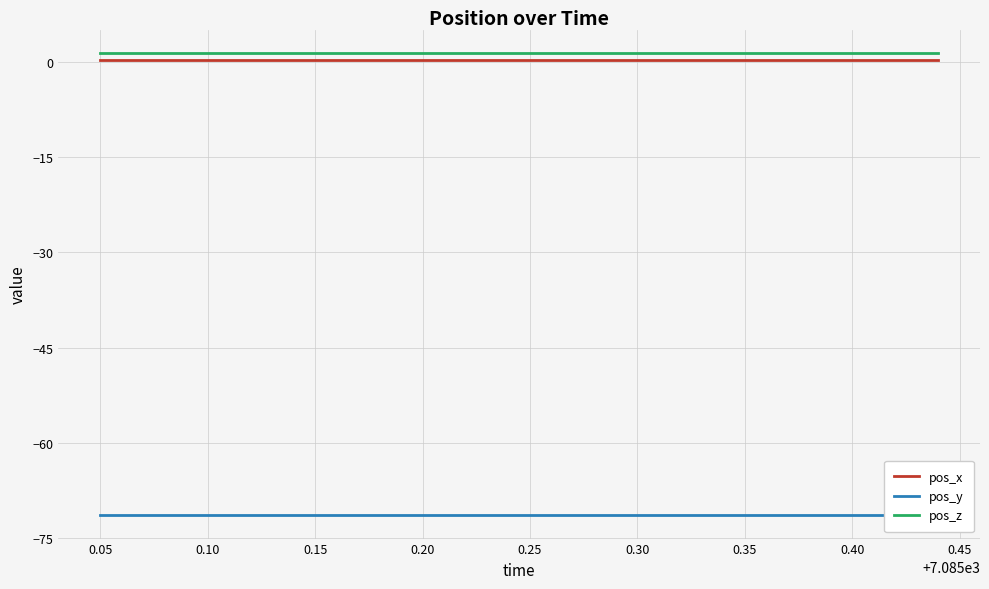

True or false: pos_x and pos_z intersect in this chart.

False